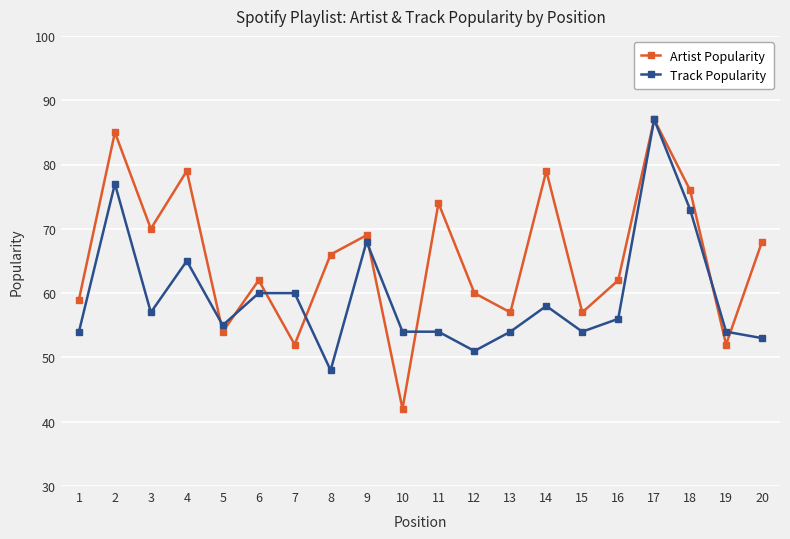

How many data points does each series have?

20